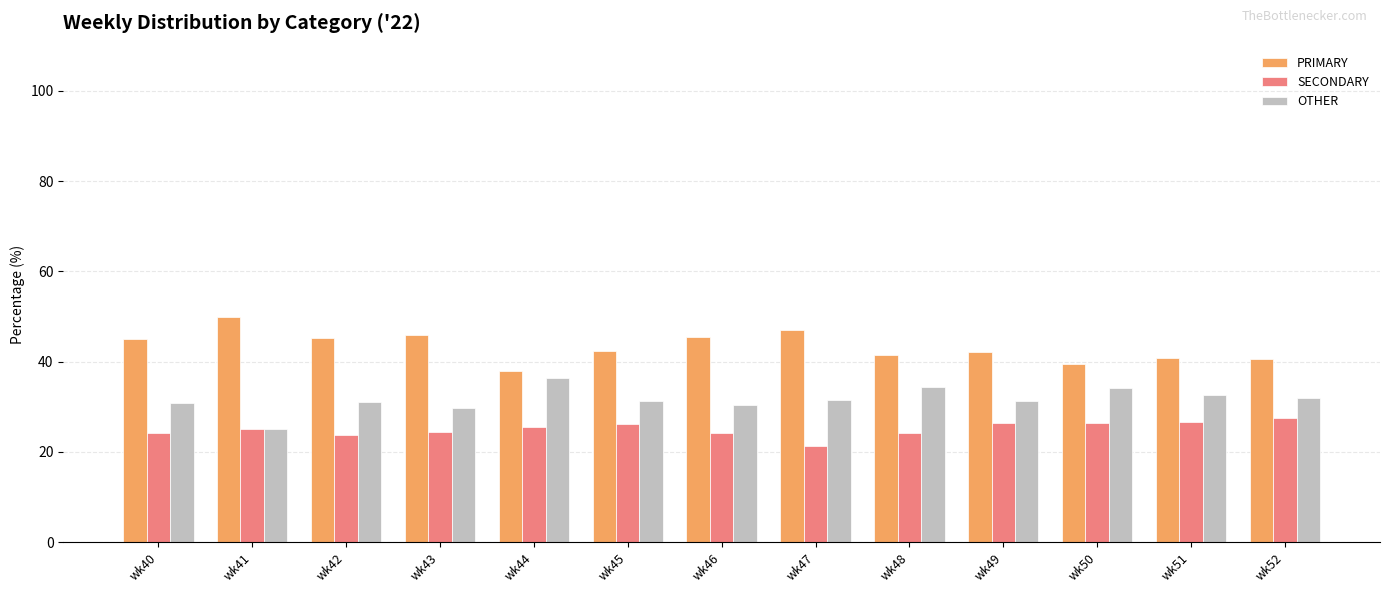

What is the spread (max minus min) of values at wk50?

13.2